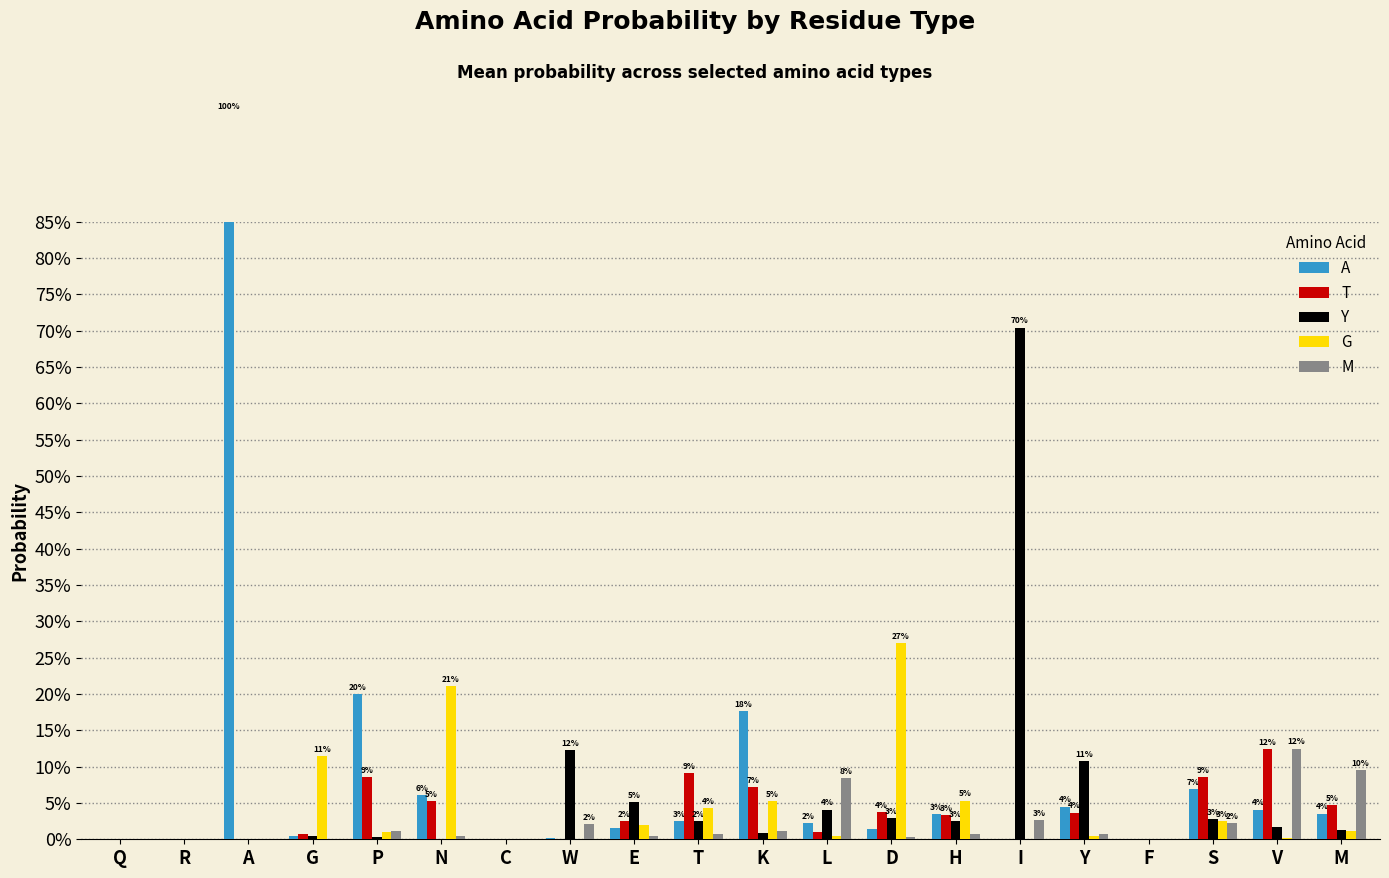

What is the sum of the A values at K and M?

0.2